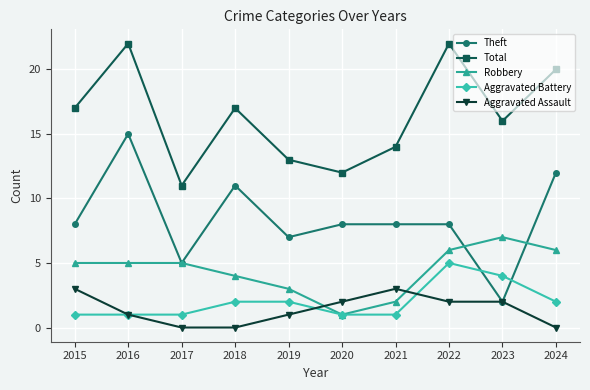

Rank the series by their maximum value, from highest to lowest.

Total, Theft, Robbery, Aggravated Battery, Aggravated Assault